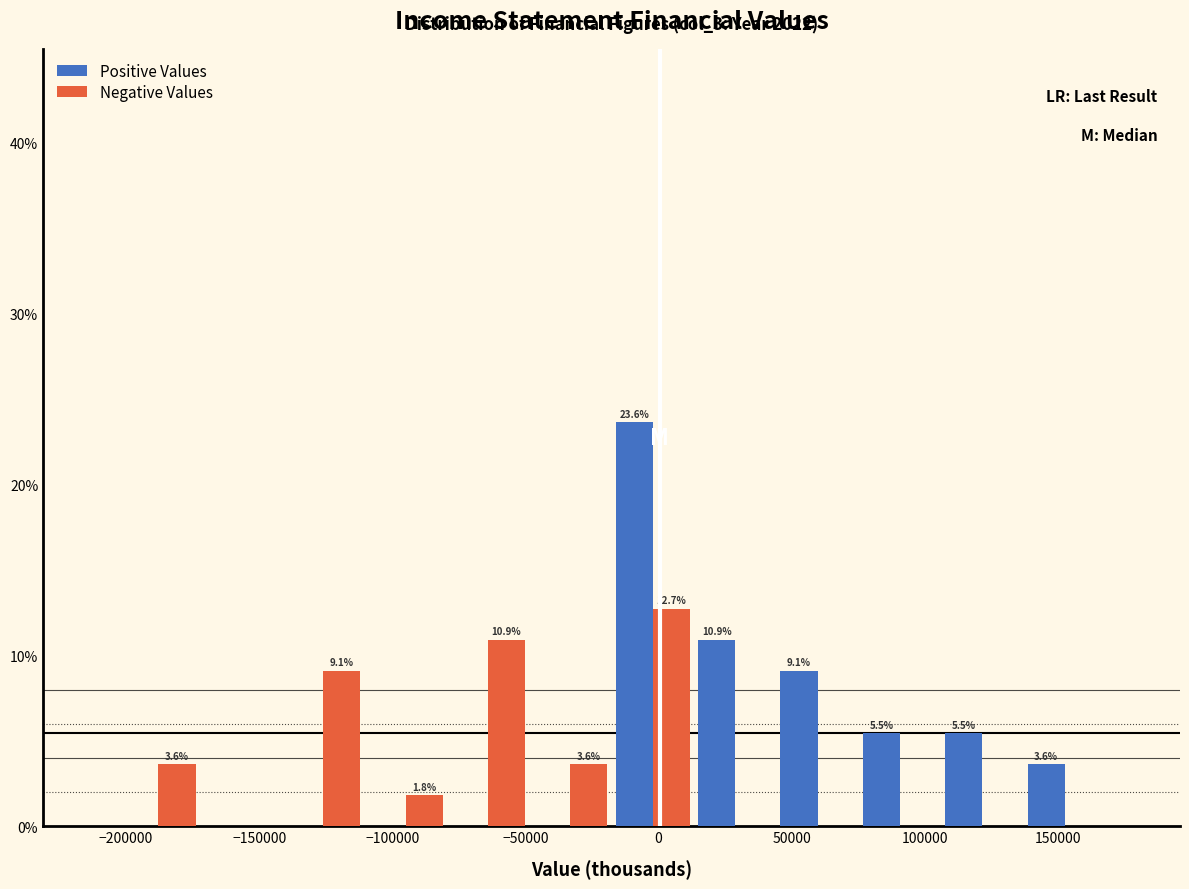

In the Positive Values series, which range on the x-axis has the tallest bar?

-20000 to 15000